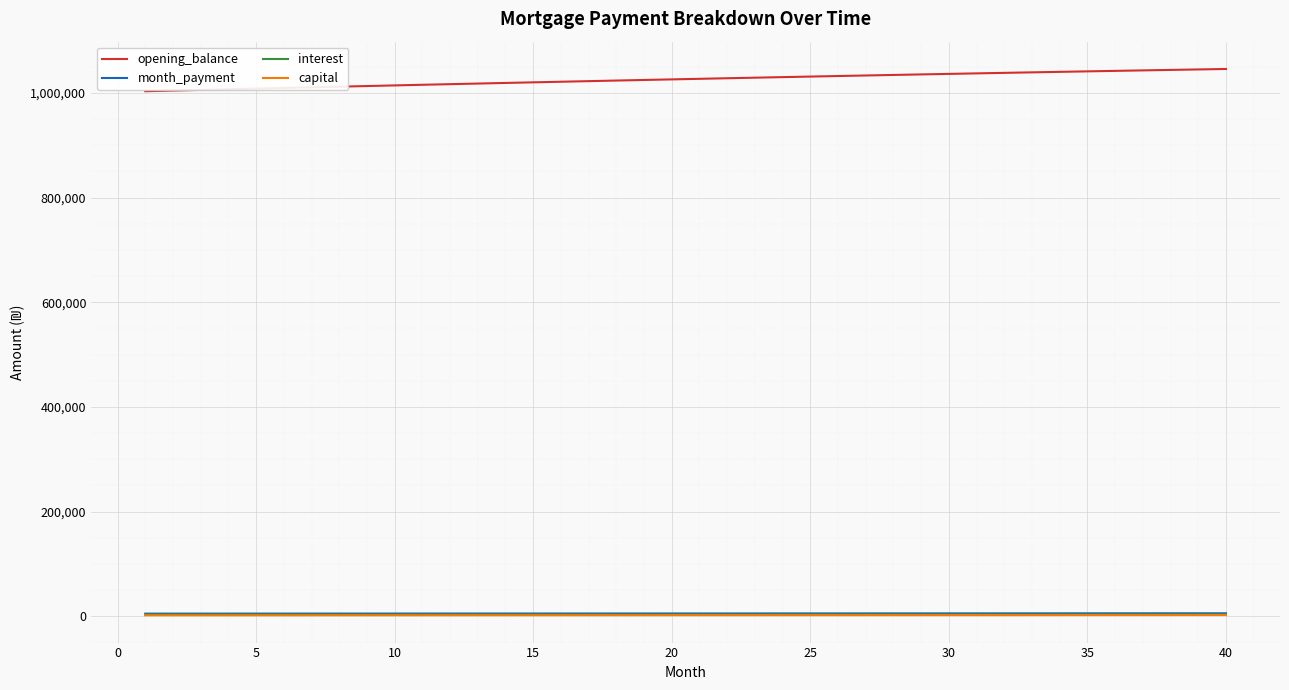

What are all the series names shown in the legend?

opening_balance, month_payment, interest, capital